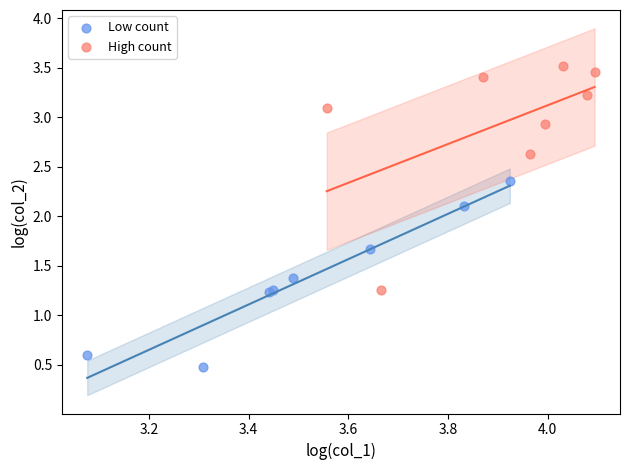

Which series reaches the minimum Y coordinate?

Low count